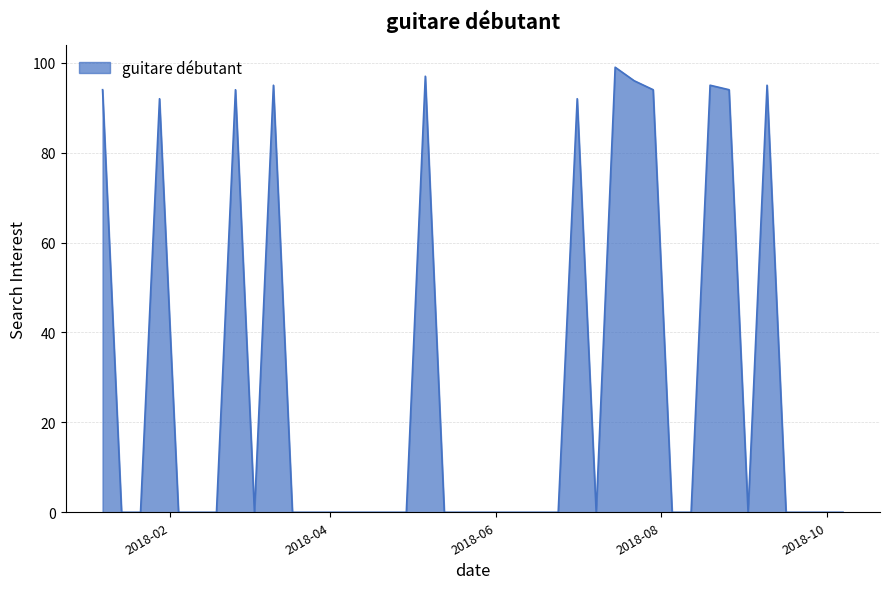

What is the difference between the maximum and minimum values?

99